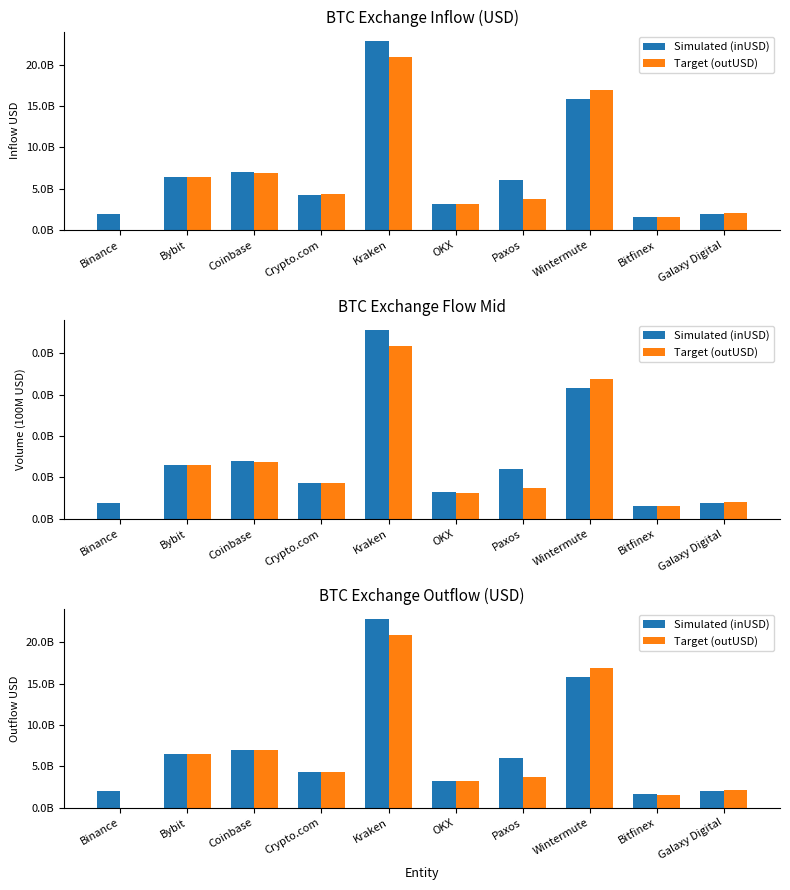

Reading right to left, extract all data points from this chart.

inUSD: 1961151014.0	1585857653.9	15811727136.9	6014390692.1	3182234566.6	22857278933.8	4273211690.4	6985850367.0	6460149144.6	1962484544.0
outUSD: 2071433411.5	1577293652.4	16922784593.6	3744544672.6	3155926998.2	20924954996.7	4290989345.0	6919678113.3	6446328790.9	0.0